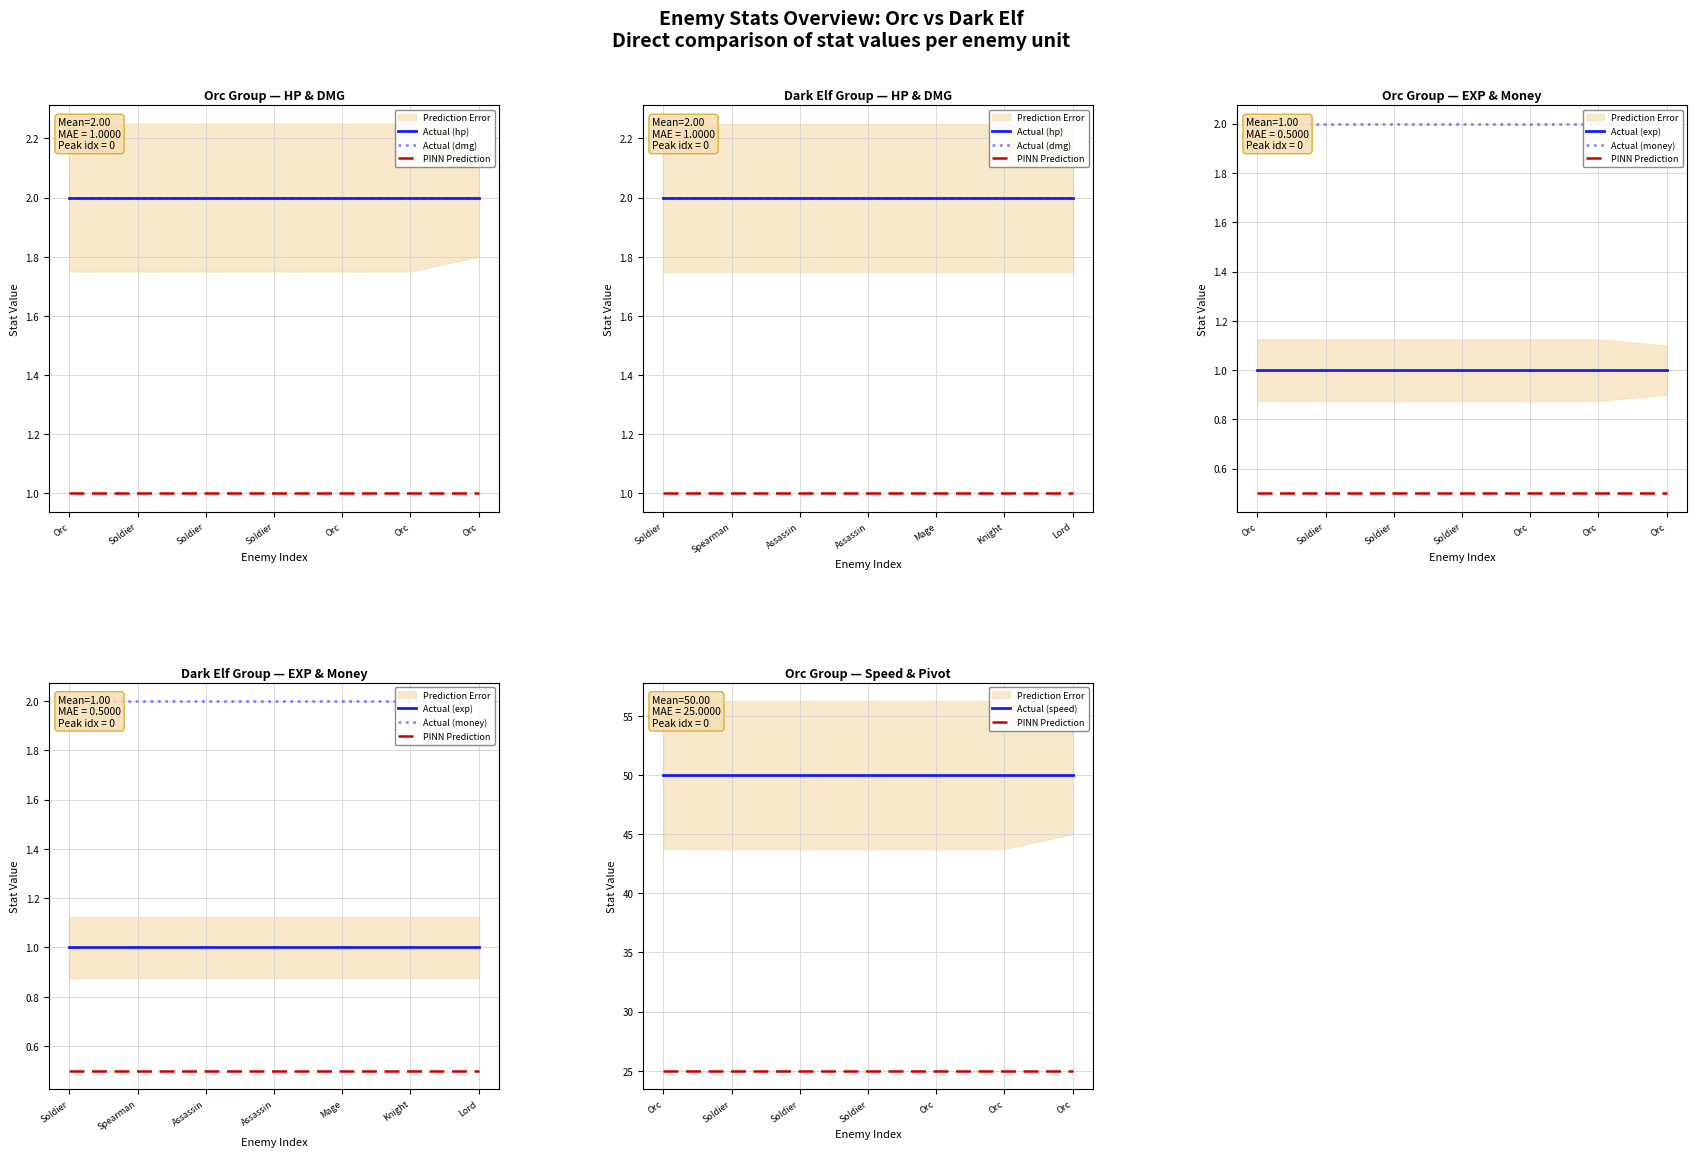

The value of Actual (money) at Lord is 3. True or false?

False